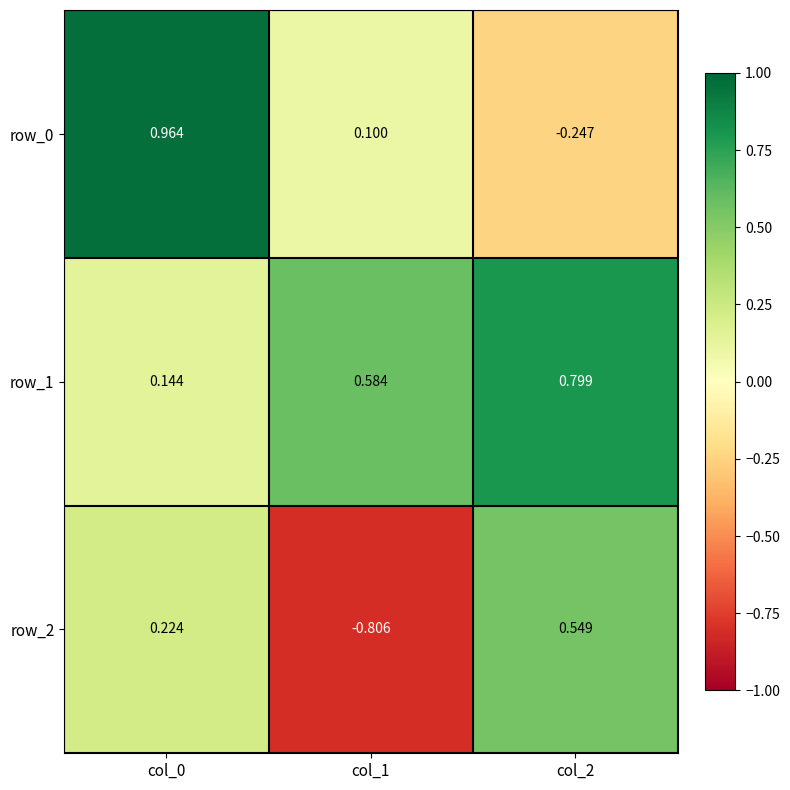

Which label corresponds to the largest value in the chart?

col_0